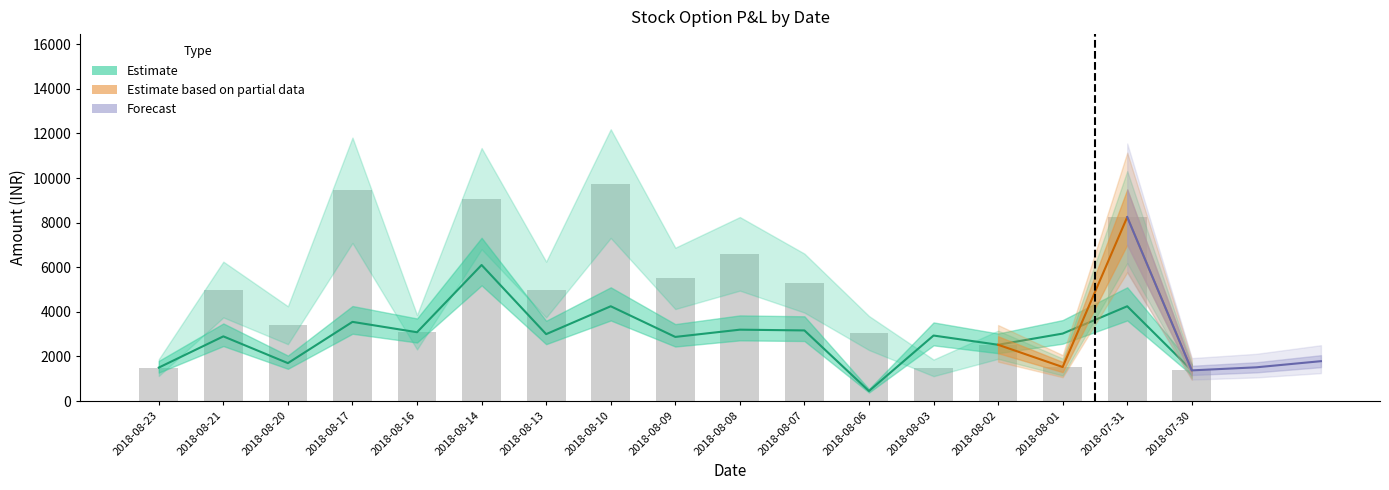

Where does the P&L series first go above 5000?

2018-08-17